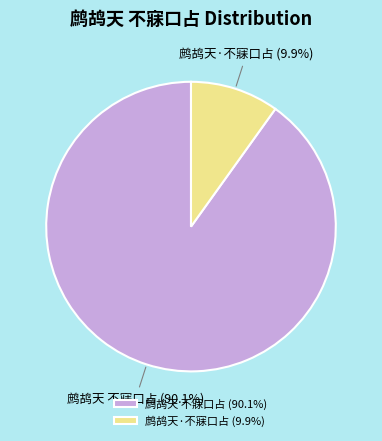

Approximately how many times larger is the value at 鹧鸪天 不寐口占 compared to 鹧鸪天·不寐口占?

9.1